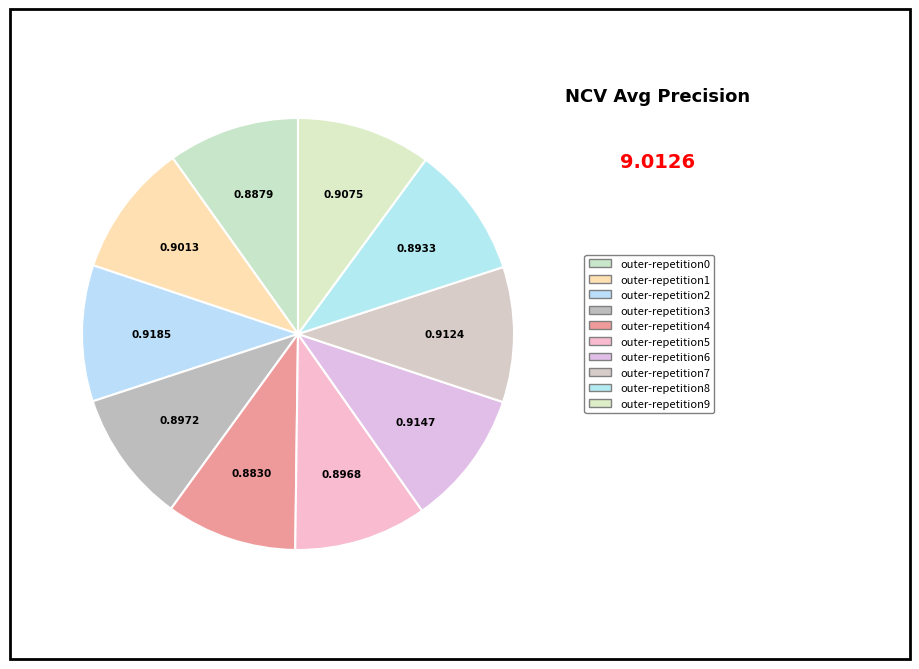

What percentage is the outer-repetition3 slice, to the nearest percent?

10%